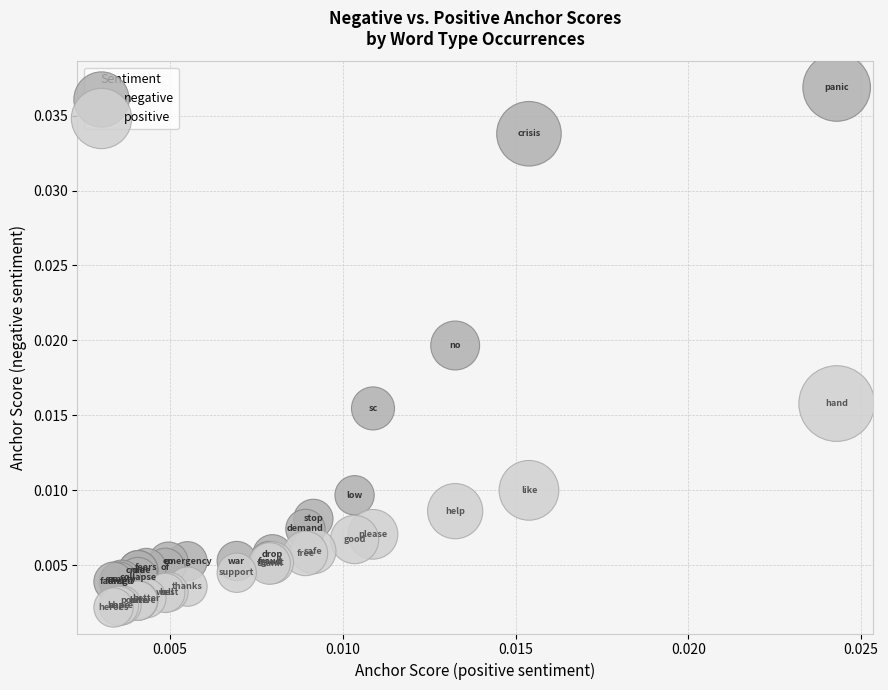

Which series has the widest spread of Y values?

negative